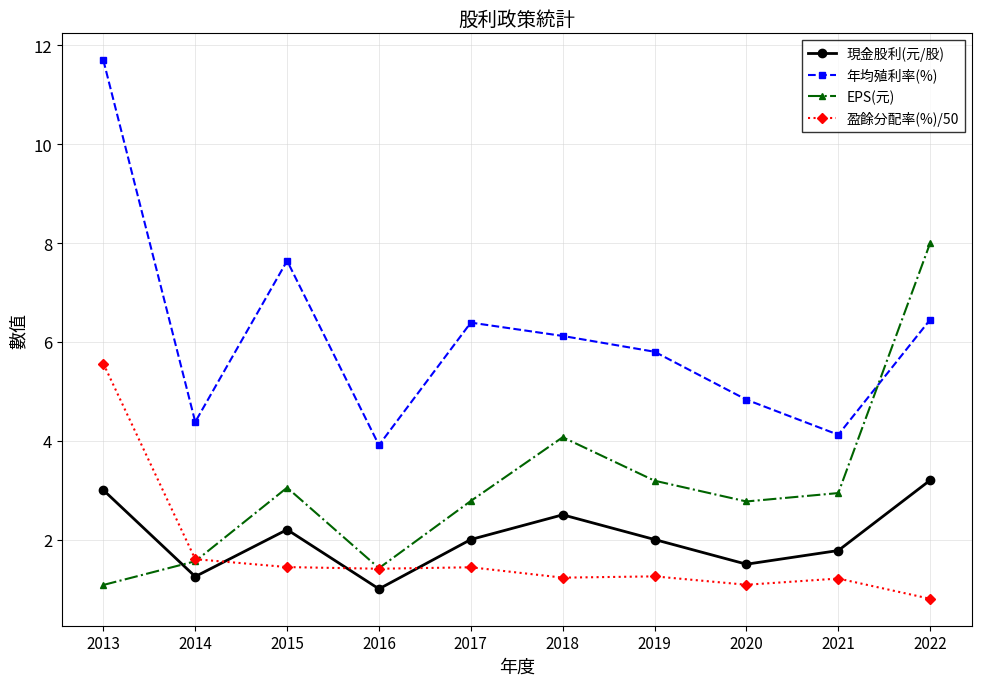

What is the value of the 盈餘分配率(%)/50 point at the 10th from the left?

0.8